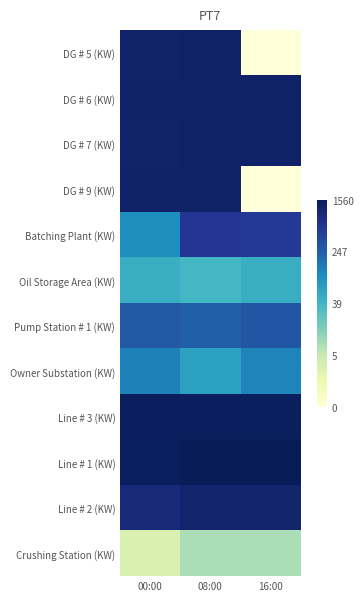

Which series has the largest total across all categories?

Line # 1 (KW)